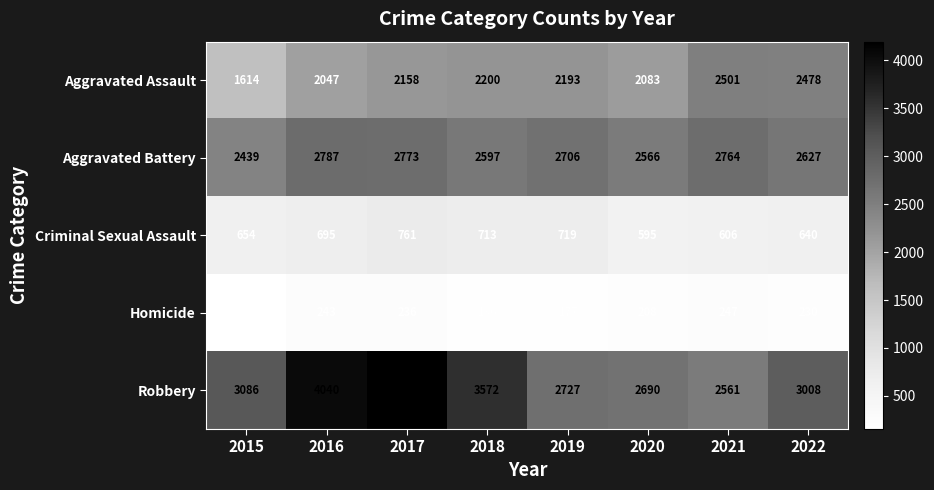

Where is Criminal Sexual Assault nearest to the value 678?

2016